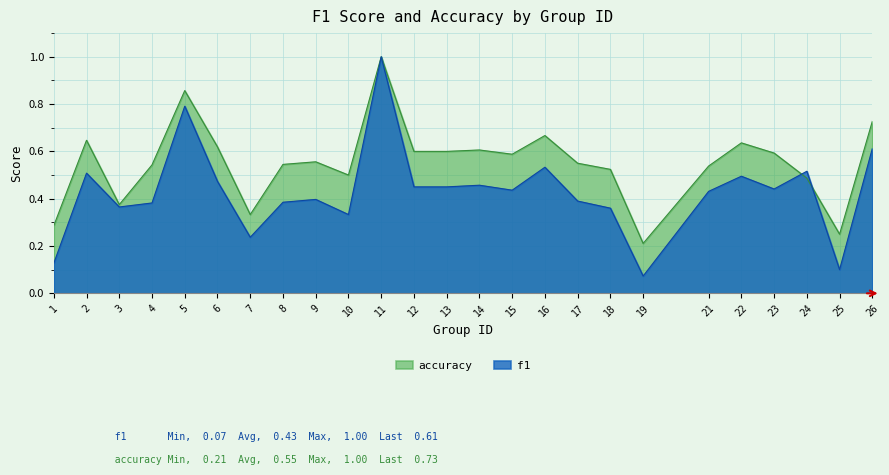

What is the value of the f1 point at the 22nd from the left?

0.4